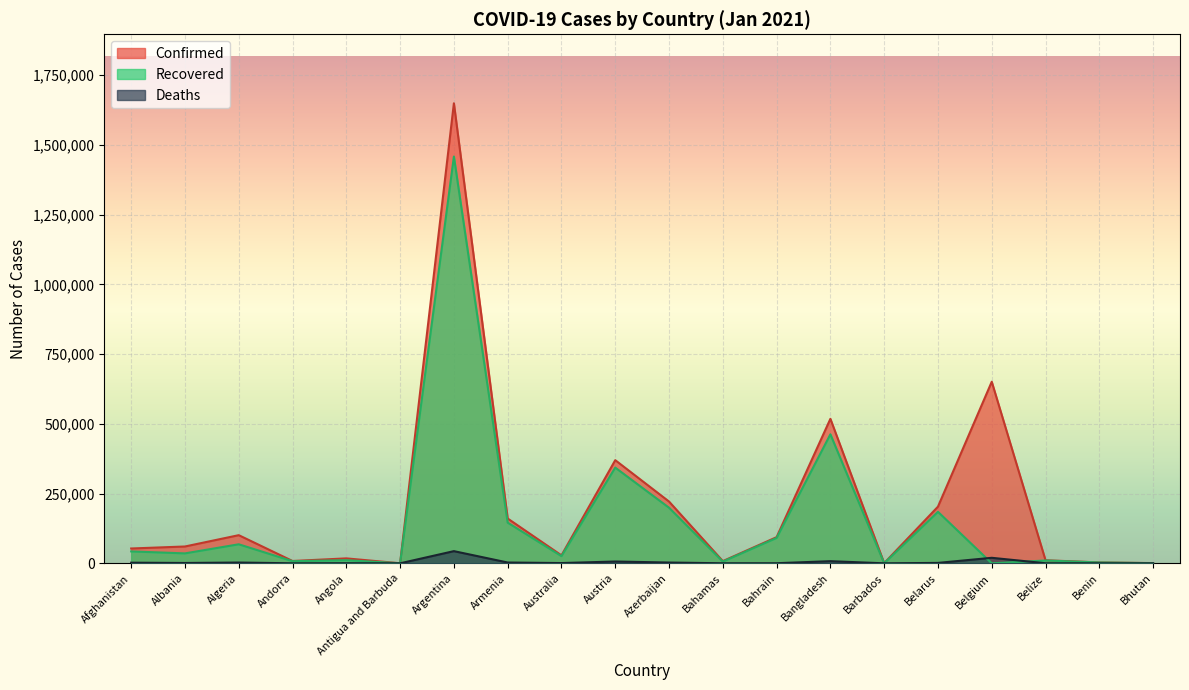

What are all the series names shown in the legend?

Confirmed, Recovered, Deaths